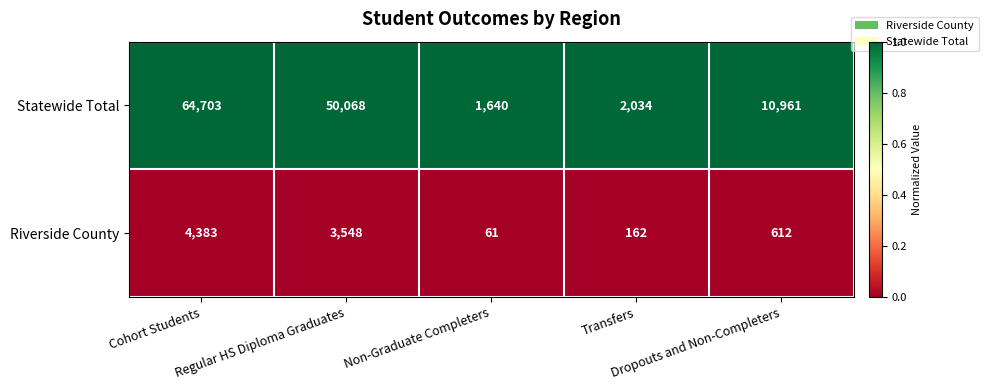

Which series changed the most between Cohort Students and Non-Graduate Completers?

Statewide Total